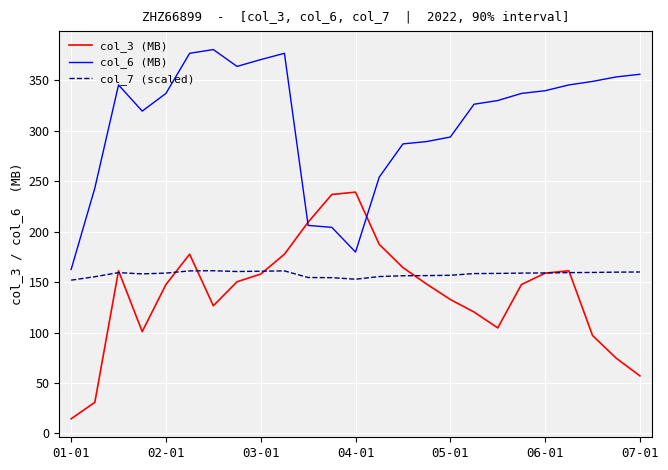

What is the greatest value displayed?

380.4